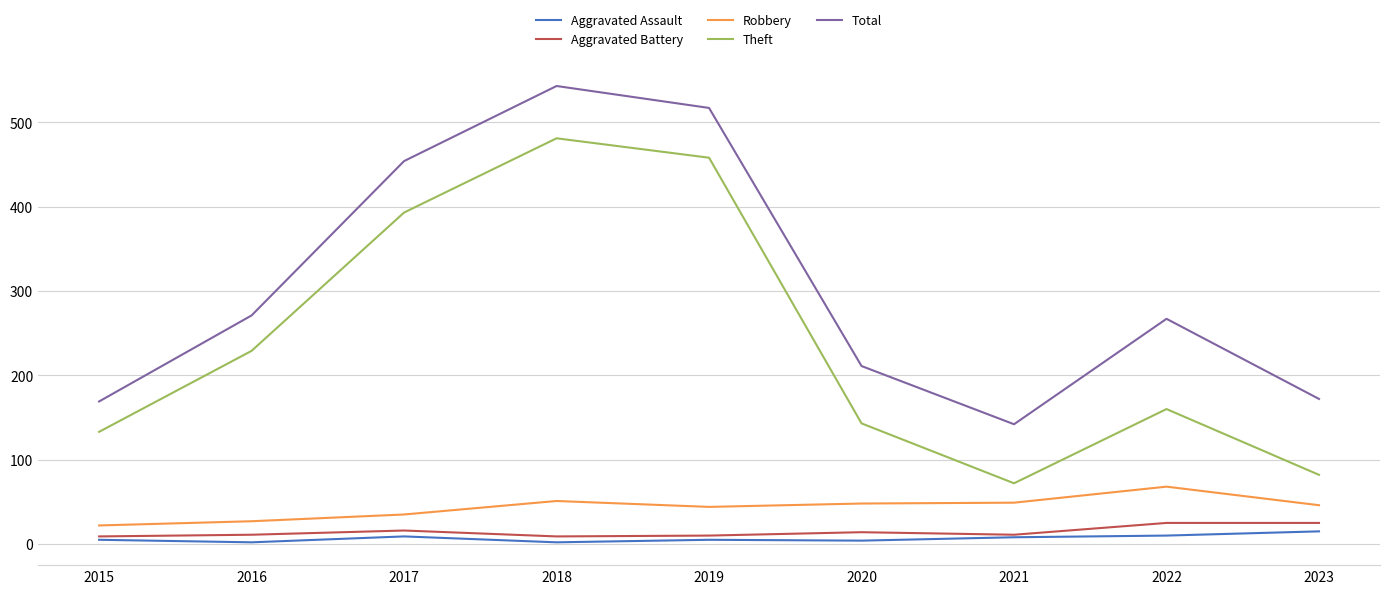

Which series changed the most between 2018 and 2023?

Theft